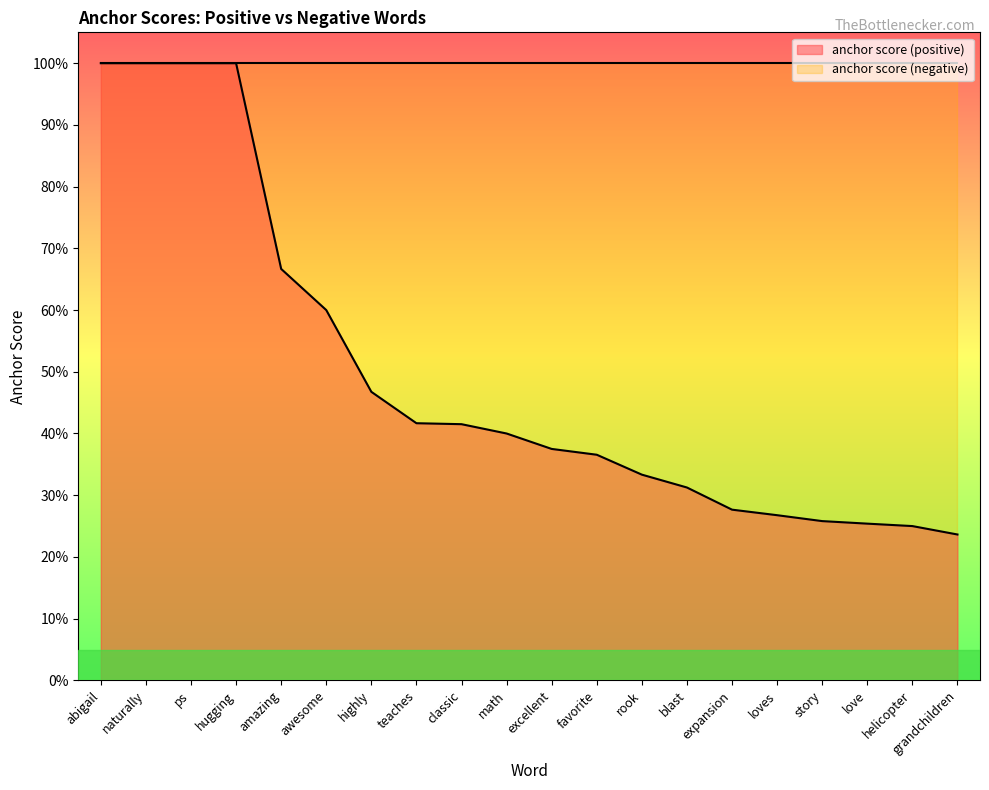

At which label is the value closest to 0?

grandchildren